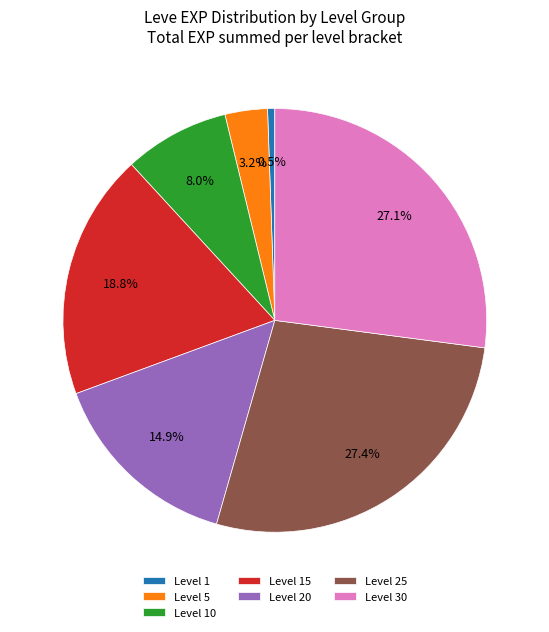

Count the number of slices in the pie.

7